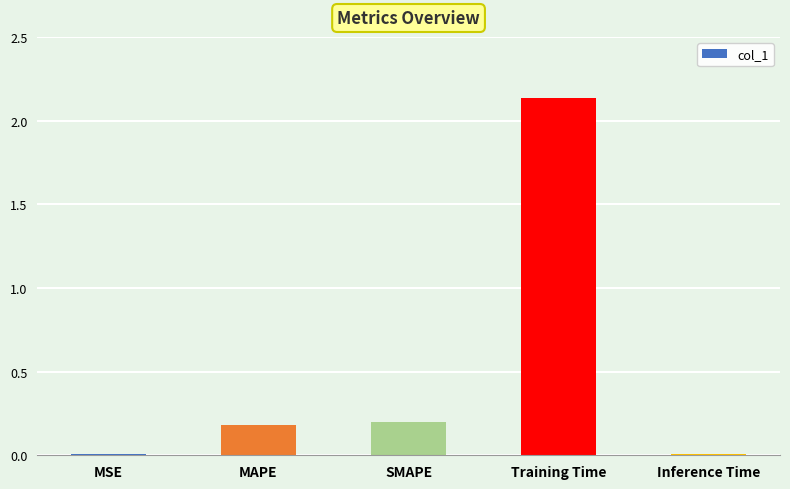

Which category has the highest value across all series?

Training Time